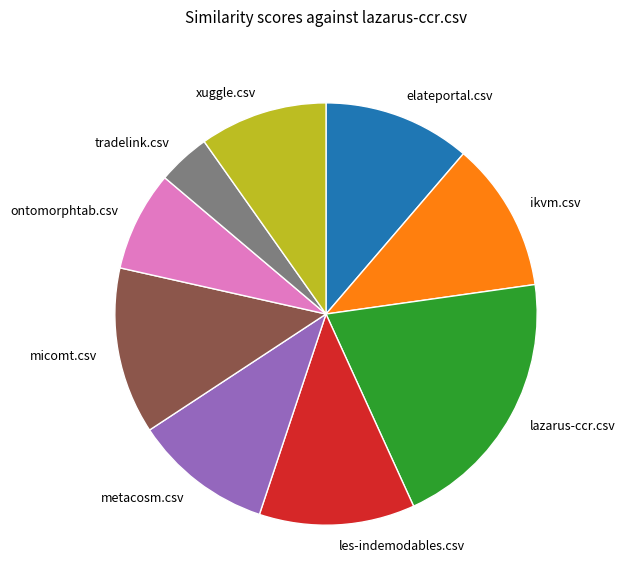

Combined, do lazarus-ccr.csv and metacosm.csv account for over 50%?

No